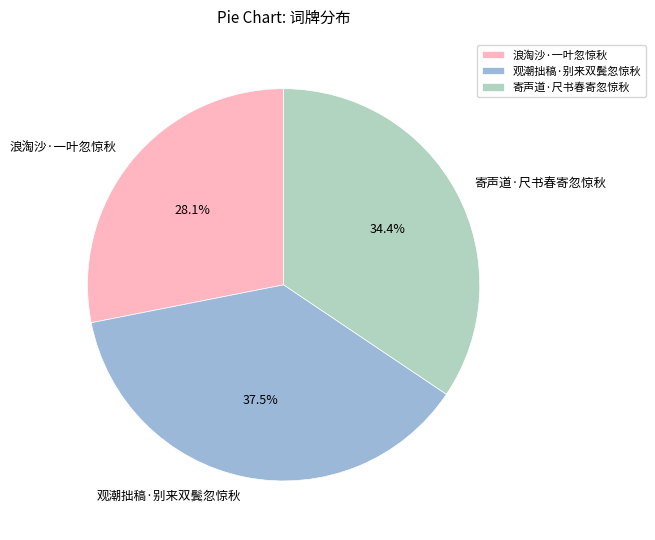

What is the total percentage of 浪淘沙·一叶忽惊秋 and 观潮拙稿·别来双鬓忽惊秋?

65.6%